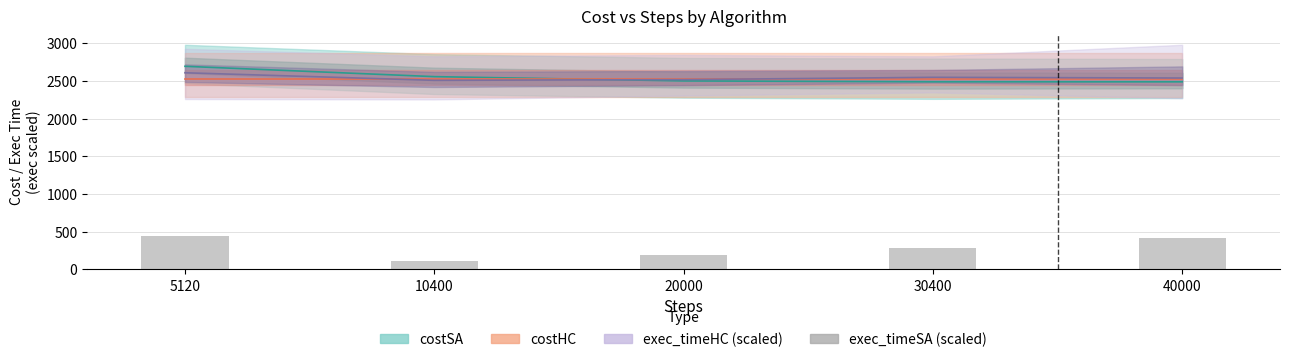

What are all the series names shown in the legend?

costSA, costHC, exec_timeHC (scaled), exec_timeSA (scaled)